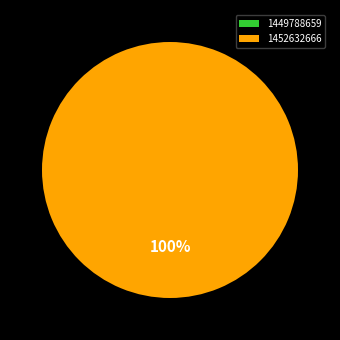

Is it true that 1452632666 is 100% of the pie?

True